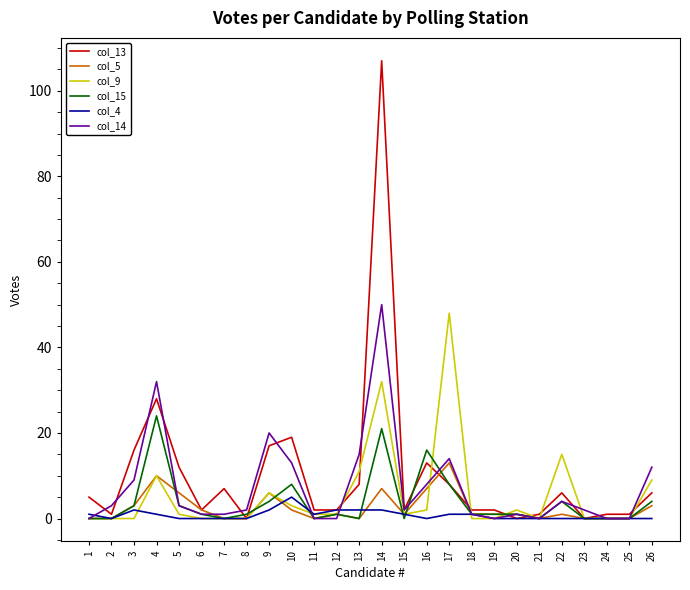

The value of col_5 at 8 is 0. True or false?

True